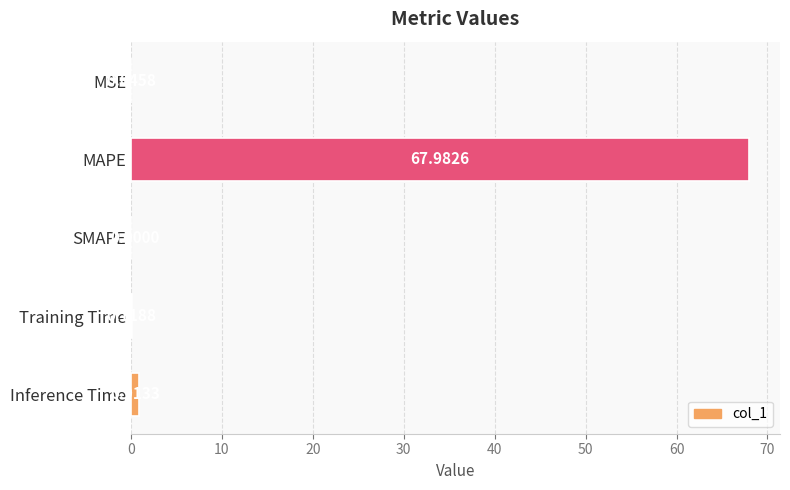

How many values exceed 0?

4